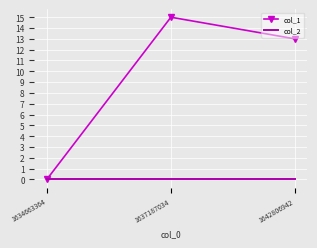

Which series changed the most between 1637187034 and 1642806942?

col_1